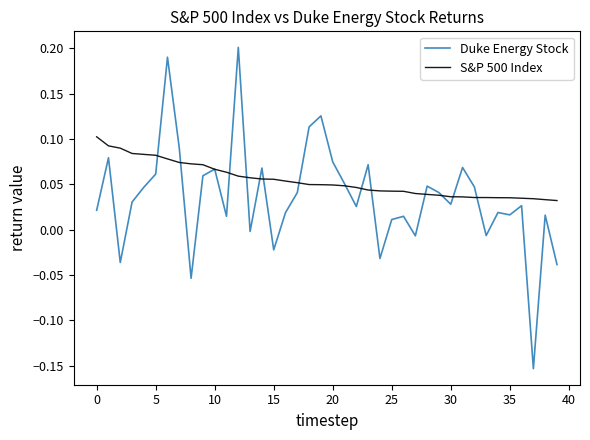

How many lines are shown in the chart?

2